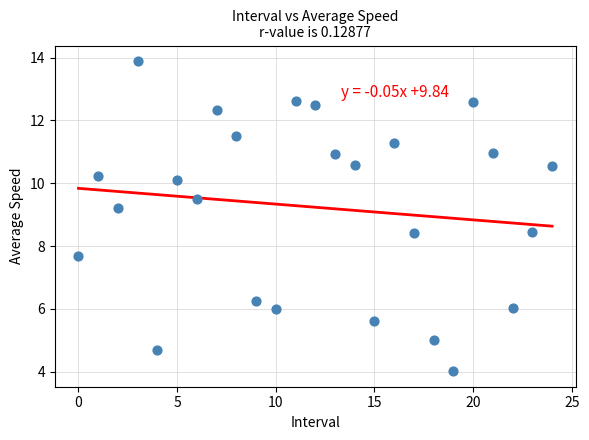

Count the number of points in this scatter plot.

25